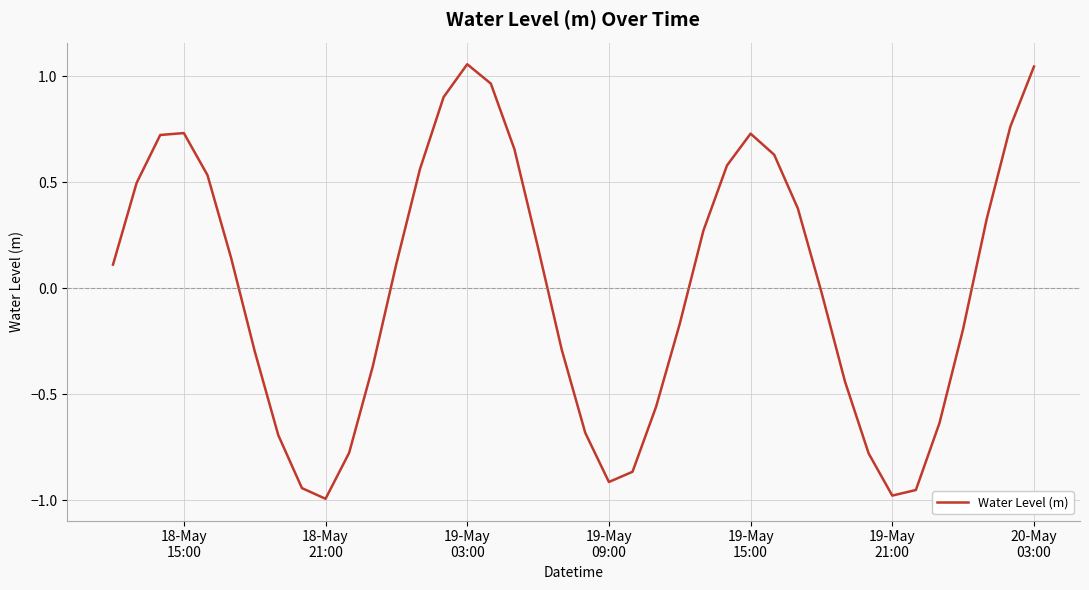

What is the difference between the maximum and minimum values?

2.1